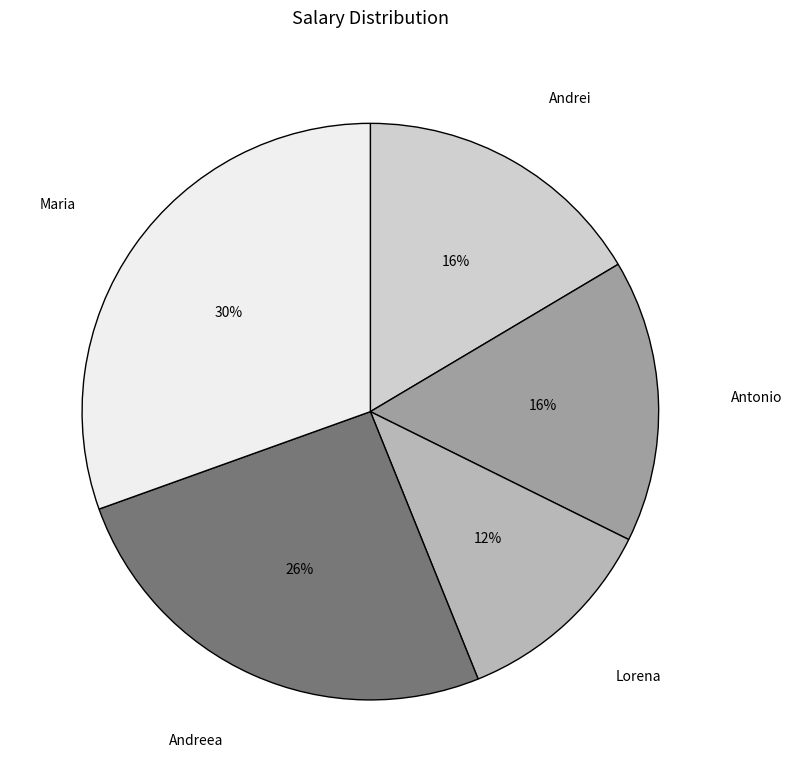

Does any single category account for the majority?

No